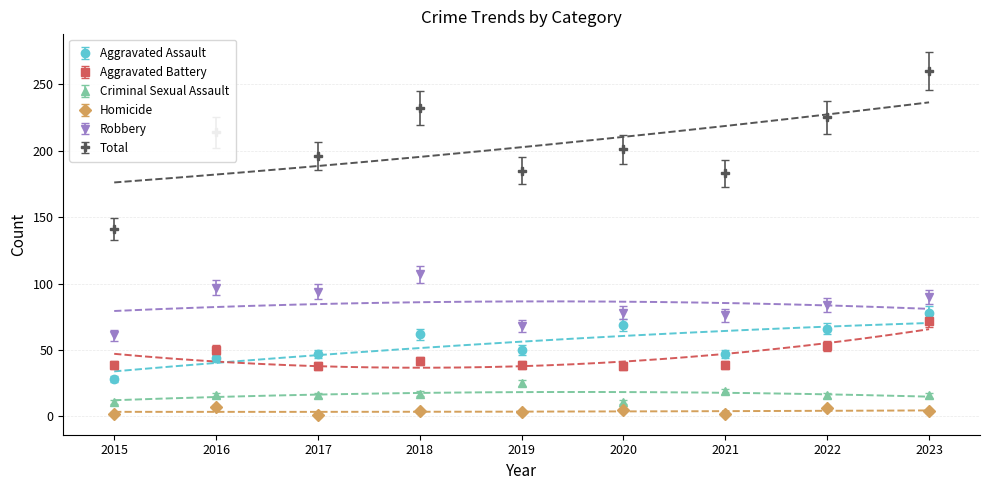

How many values in the Homicide series are below 4?

4